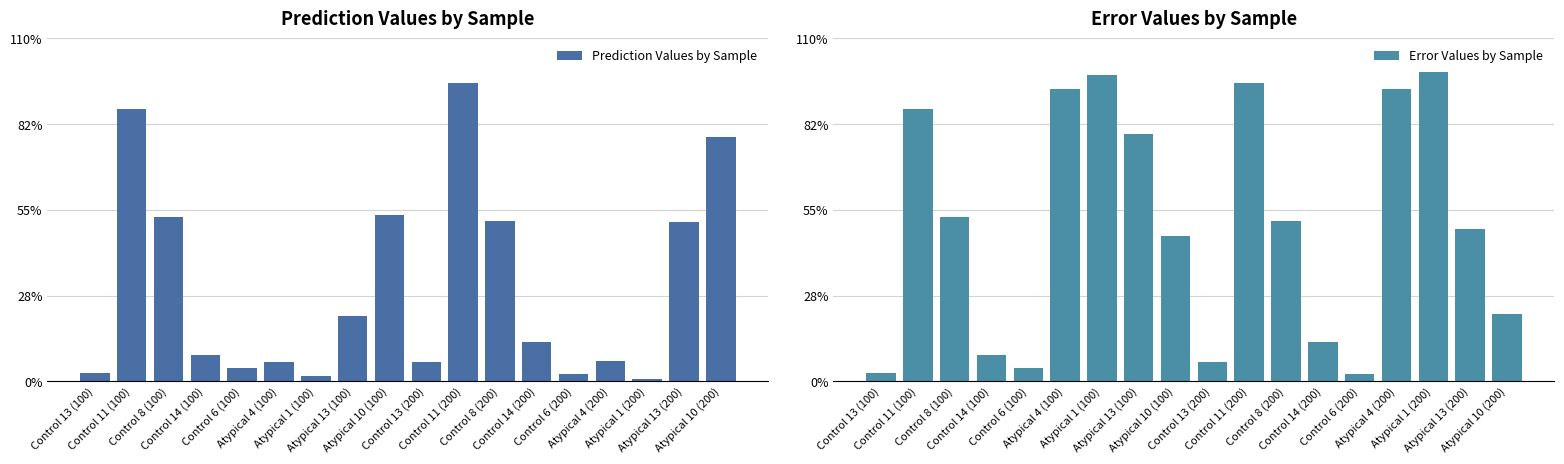

Between Atypical 10 (100) and Atypical 4 (200), which series saw the biggest shift?

Prediction Values by Sample